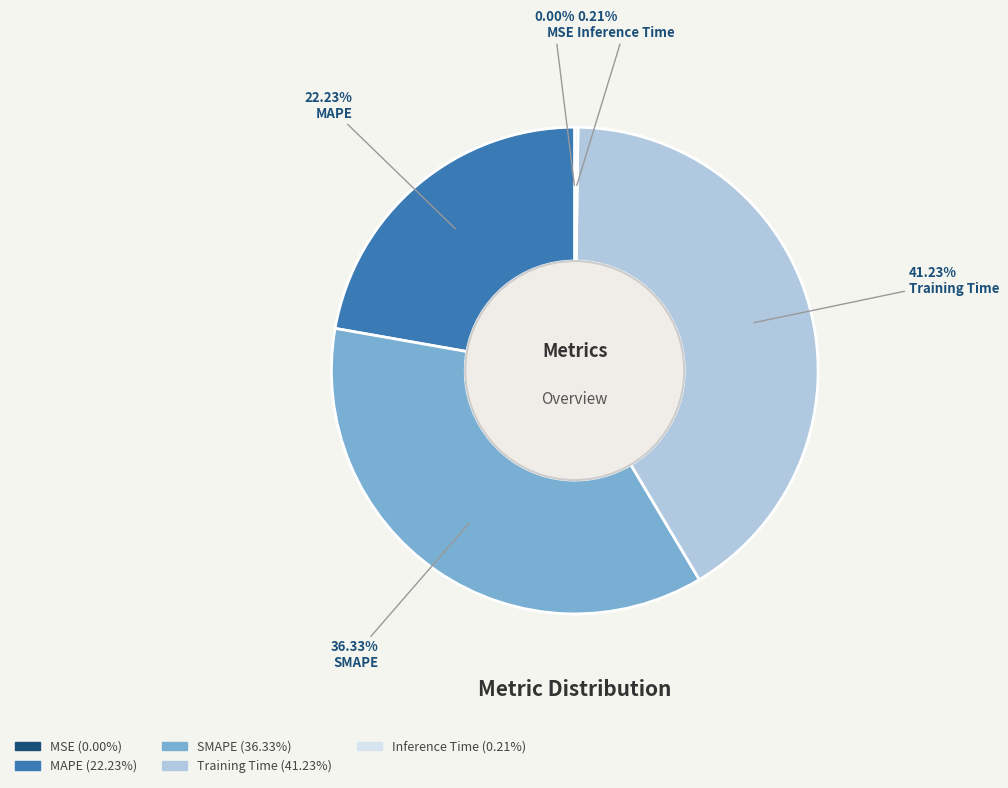

Which slice is the largest?

Training Time